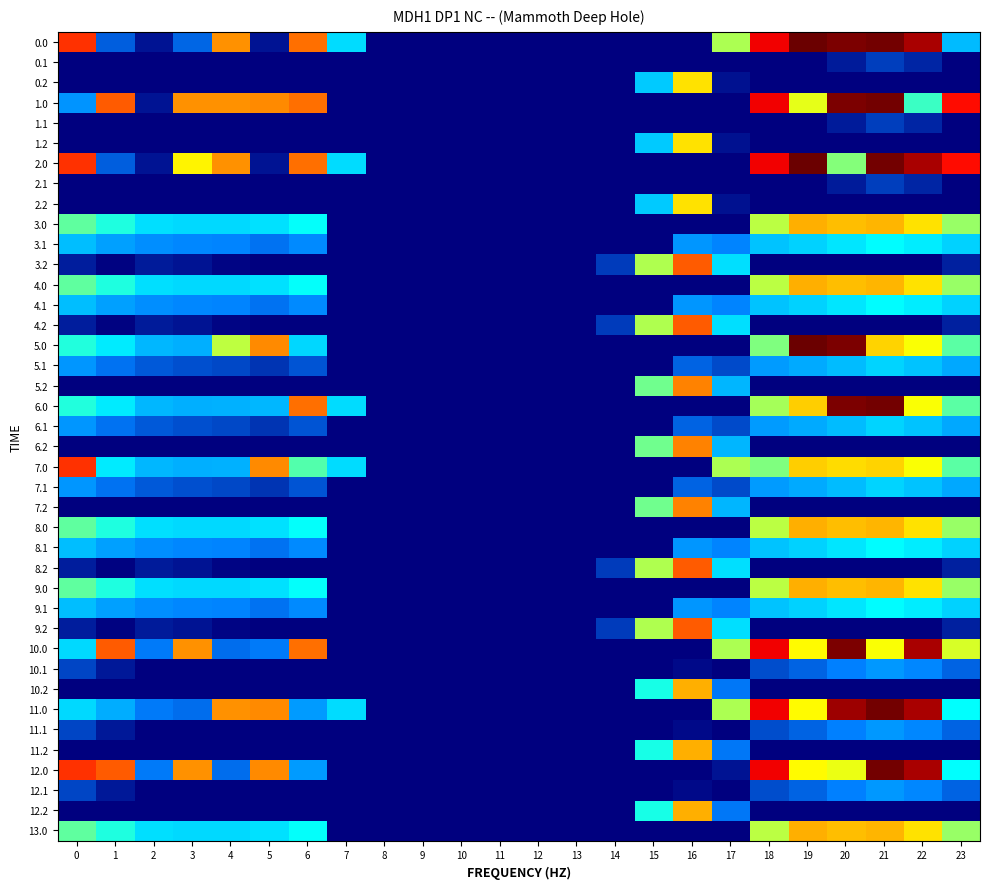

Reading left to right, extract all data points from this chart.

0.0: 0=482.0	1=49.5	2=10.3	3=52.9	4=404.9	5=10.8	6=435.0	7=136.4	8=0.0	9=0.0	10=0.0	11=0.0	12=0.0	13=0.0	14=0.0	15=0.0	16=0.0	17=250.3	18=529.6	19=644.5	20=629.9	21=638.4	22=592.3	23=111.3
0.1: 0=0.0	1=0.0	2=0.0	3=0.0	4=0.0	5=0.0	6=0.0	7=0.0	8=0.0	9=0.0	10=0.0	11=0.0	12=0.0	13=0.0	14=0.0	15=0.0	16=0.0	17=0.0	18=0.0	19=0.0	20=14.5	21=32.4	22=19.9	23=0.0
0.2: 0=0.0	1=0.0	2=0.0	3=0.0	4=0.0	5=0.0	6=0.0	7=0.0	8=0.0	9=0.0	10=0.0	11=0.0	12=0.0	13=0.0	14=0.0	15=122.2	16=321.2	17=9.5	18=0.0	19=0.0	20=0.0	21=0.0	22=0.0	23=0.0
1.0: 0=82.0	1=449.5	2=10.3	3=404.4	4=404.9	5=410.8	6=435.0	7=0.0	8=0.0	9=0.0	10=0.0	11=0.0	12=0.0	13=0.0	14=0.0	15=0.0	16=0.0	17=0.0	18=529.6	19=279.8	20=629.9	21=638.4	22=192.3	23=511.3
1.1: 0=0.0	1=0.0	2=0.0	3=0.0	4=0.0	5=0.0	6=0.0	7=0.0	8=0.0	9=0.0	10=0.0	11=0.0	12=0.0	13=0.0	14=0.0	15=0.0	16=0.0	17=0.0	18=0.0	19=0.0	20=14.5	21=32.4	22=19.9	23=0.0
1.2: 0=0.0	1=0.0	2=0.0	3=0.0	4=0.0	5=0.0	6=0.0	7=0.0	8=0.0	9=0.0	10=0.0	11=0.0	12=0.0	13=0.0	14=0.0	15=122.2	16=321.2	17=9.5	18=0.0	19=0.0	20=0.0	21=0.0	22=0.0	23=0.0
2.0: 0=482.0	1=49.5	2=10.3	3=303.2	4=404.9	5=10.8	6=435.0	7=136.4	8=0.0	9=0.0	10=0.0	11=0.0	12=0.0	13=0.0	14=0.0	15=0.0	16=0.0	17=0.0	18=529.6	19=644.5	20=229.9	21=638.4	22=592.3	23=511.3
2.1: 0=0.0	1=0.0	2=0.0	3=0.0	4=0.0	5=0.0	6=0.0	7=0.0	8=0.0	9=0.0	10=0.0	11=0.0	12=0.0	13=0.0	14=0.0	15=0.0	16=0.0	17=0.0	18=0.0	19=0.0	20=14.5	21=32.4	22=19.9	23=0.0
2.2: 0=0.0	1=0.0	2=0.0	3=0.0	4=0.0	5=0.0	6=0.0	7=0.0	8=0.0	9=0.0	10=0.0	11=0.0	12=0.0	13=0.0	14=0.0	15=122.2	16=321.2	17=9.5	18=0.0	19=0.0	20=0.0	21=0.0	22=0.0	23=0.0
3.0: 0=211.3	1=178.8	2=139.6	3=133.7	4=134.2	5=140.1	6=164.3	7=0.0	8=0.0	9=0.0	10=0.0	11=0.0	12=0.0	13=0.0	14=0.0	15=0.0	16=0.0	17=0.0	18=258.9	19=373.8	20=359.1	21=367.7	22=321.6	23=240.6
3.1: 0=113.8	1=90.4	2=77.2	3=72.0	4=68.9	5=58.8	6=74.5	7=0.0	8=0.0	9=0.0	10=0.0	11=0.0	12=0.0	13=0.0	14=0.0	15=0.0	16=83.0	17=69.4	18=117.8	19=129.0	20=143.8	21=161.7	22=149.2	23=128.7
3.2: 0=16.4	1=2.0	2=14.8	3=10.3	4=3.7	5=0.0	6=0.0	7=0.0	8=0.0	9=0.0	10=0.0	11=0.0	12=0.0	13=0.0	14=31.2	15=251.5	16=450.5	17=138.8	18=0.0	19=0.0	20=0.0	21=0.0	22=0.0	23=16.8
4.0: 0=211.3	1=178.8	2=139.6	3=133.7	4=134.2	5=140.1	6=164.3	7=0.0	8=0.0	9=0.0	10=0.0	11=0.0	12=0.0	13=0.0	14=0.0	15=0.0	16=0.0	17=0.0	18=258.9	19=373.8	20=359.1	21=367.7	22=321.6	23=240.6
4.1: 0=113.8	1=90.4	2=77.2	3=72.0	4=68.9	5=58.8	6=74.5	7=0.0	8=0.0	9=0.0	10=0.0	11=0.0	12=0.0	13=0.0	14=0.0	15=0.0	16=83.0	17=69.4	18=117.8	19=129.0	20=143.8	21=161.7	22=149.2	23=128.7
4.2: 0=16.4	1=2.0	2=14.8	3=10.3	4=3.7	5=0.0	6=0.0	7=0.0	8=0.0	9=0.0	10=0.0	11=0.0	12=0.0	13=0.0	14=31.2	15=251.5	16=450.5	17=138.8	18=0.0	19=0.0	20=0.0	21=0.0	22=0.0	23=16.8
5.0: 0=180.1	1=147.6	2=108.4	3=102.5	4=259.1	5=410.8	6=133.1	7=0.0	8=0.0	9=0.0	10=0.0	11=0.0	12=0.0	13=0.0	14=0.0	15=0.0	16=0.0	17=0.0	18=227.7	19=644.5	20=629.9	21=336.5	22=290.4	23=209.4
5.1: 0=82.7	1=59.2	2=46.0	3=40.8	4=37.7	5=27.6	6=43.3	7=0.0	8=0.0	9=0.0	10=0.0	11=0.0	12=0.0	13=0.0	14=0.0	15=0.0	16=51.8	17=38.2	18=86.6	19=97.8	20=112.6	21=130.5	22=118.0	23=97.5
5.2: 0=0.0	1=0.0	2=0.0	3=0.0	4=0.0	5=0.0	6=0.0	7=0.0	8=0.0	9=0.0	10=0.0	11=0.0	12=0.0	13=0.0	14=0.0	15=220.3	16=419.3	17=107.7	18=0.0	19=0.0	20=0.0	21=0.0	22=0.0	23=0.0
6.0: 0=180.1	1=147.6	2=108.4	3=102.5	4=103.0	5=108.9	6=435.0	7=136.4	8=0.0	9=0.0	10=0.0	11=0.0	12=0.0	13=0.0	14=0.0	15=0.0	16=0.0	17=0.0	18=247.4	19=342.6	20=629.9	21=638.4	22=290.4	23=209.4
6.1: 0=82.7	1=59.2	2=46.0	3=40.8	4=37.7	5=27.6	6=43.3	7=0.0	8=0.0	9=0.0	10=0.0	11=0.0	12=0.0	13=0.0	14=0.0	15=0.0	16=51.8	17=38.2	18=86.6	19=97.8	20=112.6	21=130.5	22=118.0	23=97.5
6.2: 0=0.0	1=0.0	2=0.0	3=0.0	4=0.0	5=0.0	6=0.0	7=0.0	8=0.0	9=0.0	10=0.0	11=0.0	12=0.0	13=0.0	14=0.0	15=220.3	16=419.3	17=107.7	18=0.0	19=0.0	20=0.0	21=0.0	22=0.0	23=0.0
7.0: 0=482.0	1=147.6	2=108.4	3=102.5	4=103.0	5=410.8	6=204.4	7=136.4	8=0.0	9=0.0	10=0.0	11=0.0	12=0.0	13=0.0	14=0.0	15=0.0	16=0.0	17=250.3	18=227.7	19=342.6	20=328.0	21=336.5	22=290.4	23=209.4
7.1: 0=82.7	1=59.2	2=46.0	3=40.8	4=37.7	5=27.6	6=43.3	7=0.0	8=0.0	9=0.0	10=0.0	11=0.0	12=0.0	13=0.0	14=0.0	15=0.0	16=51.8	17=38.2	18=86.6	19=97.8	20=112.6	21=130.5	22=118.0	23=97.5
7.2: 0=0.0	1=0.0	2=0.0	3=0.0	4=0.0	5=0.0	6=0.0	7=0.0	8=0.0	9=0.0	10=0.0	11=0.0	12=0.0	13=0.0	14=0.0	15=220.3	16=419.3	17=107.7	18=0.0	19=0.0	20=0.0	21=0.0	22=0.0	23=0.0
8.0: 0=211.3	1=178.8	2=139.6	3=133.7	4=134.2	5=140.1	6=164.3	7=0.0	8=0.0	9=0.0	10=0.0	11=0.0	12=0.0	13=0.0	14=0.0	15=0.0	16=0.0	17=0.0	18=258.9	19=373.8	20=359.1	21=367.7	22=321.6	23=240.6
8.1: 0=113.8	1=90.4	2=77.2	3=72.0	4=68.9	5=58.8	6=74.5	7=0.0	8=0.0	9=0.0	10=0.0	11=0.0	12=0.0	13=0.0	14=0.0	15=0.0	16=83.0	17=69.4	18=117.8	19=129.0	20=143.8	21=161.7	22=149.2	23=128.7
8.2: 0=16.4	1=2.0	2=14.8	3=10.3	4=3.7	5=0.0	6=0.0	7=0.0	8=0.0	9=0.0	10=0.0	11=0.0	12=0.0	13=0.0	14=31.2	15=251.5	16=450.5	17=138.8	18=0.0	19=0.0	20=0.0	21=0.0	22=0.0	23=16.8
9.0: 0=211.3	1=178.8	2=139.6	3=133.7	4=134.2	5=140.1	6=164.3	7=0.0	8=0.0	9=0.0	10=0.0	11=0.0	12=0.0	13=0.0	14=0.0	15=0.0	16=0.0	17=0.0	18=258.9	19=373.8	20=359.1	21=367.7	22=321.6	23=240.6
9.1: 0=113.8	1=90.4	2=77.2	3=72.0	4=68.9	5=58.8	6=74.5	7=0.0	8=0.0	9=0.0	10=0.0	11=0.0	12=0.0	13=0.0	14=0.0	15=0.0	16=83.0	17=69.4	18=117.8	19=129.0	20=143.8	21=161.7	22=149.2	23=128.7
9.2: 0=16.4	1=2.0	2=14.8	3=10.3	4=3.7	5=0.0	6=0.0	7=0.0	8=0.0	9=0.0	10=0.0	11=0.0	12=0.0	13=0.0	14=31.2	15=251.5	16=450.5	17=138.8	18=0.0	19=0.0	20=0.0	21=0.0	22=0.0	23=16.8
10.0: 0=134.1	1=449.5	2=62.4	3=404.4	4=57.0	5=62.9	6=435.0	7=0.0	8=0.0	9=0.0	10=0.0	11=0.0	12=0.0	13=0.0	14=0.0	15=0.0	16=0.0	17=250.3	18=529.6	19=296.6	20=629.9	21=290.4	22=592.3	23=272.2
10.1: 0=36.6	1=13.2	2=0.0	3=0.0	4=0.0	5=0.0	6=0.0	7=0.0	8=0.0	9=0.0	10=0.0	11=0.0	12=0.0	13=0.0	14=0.0	15=0.0	16=5.7	17=0.0	18=40.6	19=51.8	20=66.6	21=84.4	22=71.9	23=51.5
10.2: 0=0.0	1=0.0	2=0.0	3=0.0	4=0.0	5=0.0	6=0.0	7=0.0	8=0.0	9=0.0	10=0.0	11=0.0	12=0.0	13=0.0	14=0.0	15=174.2	16=373.3	17=61.6	18=0.0	19=0.0	20=0.0	21=0.0	22=0.0	23=0.0
11.0: 0=134.1	1=101.5	2=62.4	3=56.4	4=404.9	5=410.8	6=87.1	7=136.4	8=0.0	9=0.0	10=0.0	11=0.0	12=0.0	13=0.0	14=0.0	15=0.0	16=0.0	17=250.3	18=529.6	19=296.6	20=602.3	21=638.4	22=592.3	23=163.4
11.1: 0=36.6	1=13.2	2=0.0	3=0.0	4=0.0	5=0.0	6=0.0	7=0.0	8=0.0	9=0.0	10=0.0	11=0.0	12=0.0	13=0.0	14=0.0	15=0.0	16=5.7	17=0.0	18=40.6	19=51.8	20=66.6	21=84.4	22=71.9	23=51.5
11.2: 0=0.0	1=0.0	2=0.0	3=0.0	4=0.0	5=0.0	6=0.0	7=0.0	8=0.0	9=0.0	10=0.0	11=0.0	12=0.0	13=0.0	14=0.0	15=174.2	16=373.3	17=61.6	18=0.0	19=0.0	20=0.0	21=0.0	22=0.0	23=0.0
12.0: 0=482.0	1=449.5	2=62.4	3=404.4	4=57.0	5=410.8	6=87.1	7=0.0	8=0.0	9=0.0	10=0.0	11=0.0	12=0.0	13=0.0	14=0.0	15=0.0	16=0.0	17=11.2	18=529.6	19=296.6	20=281.9	21=638.4	22=592.3	23=163.4
12.1: 0=36.6	1=13.2	2=0.0	3=0.0	4=0.0	5=0.0	6=0.0	7=0.0	8=0.0	9=0.0	10=0.0	11=0.0	12=0.0	13=0.0	14=0.0	15=0.0	16=5.7	17=0.0	18=40.6	19=51.8	20=66.6	21=84.4	22=71.9	23=51.5
12.2: 0=0.0	1=0.0	2=0.0	3=0.0	4=0.0	5=0.0	6=0.0	7=0.0	8=0.0	9=0.0	10=0.0	11=0.0	12=0.0	13=0.0	14=0.0	15=174.2	16=373.3	17=61.6	18=0.0	19=0.0	20=0.0	21=0.0	22=0.0	23=0.0
13.0: 0=211.3	1=178.8	2=139.6	3=133.7	4=134.2	5=140.1	6=164.3	7=0.0	8=0.0	9=0.0	10=0.0	11=0.0	12=0.0	13=0.0	14=0.0	15=0.0	16=0.0	17=0.0	18=258.9	19=373.8	20=359.1	21=367.7	22=321.6	23=240.6